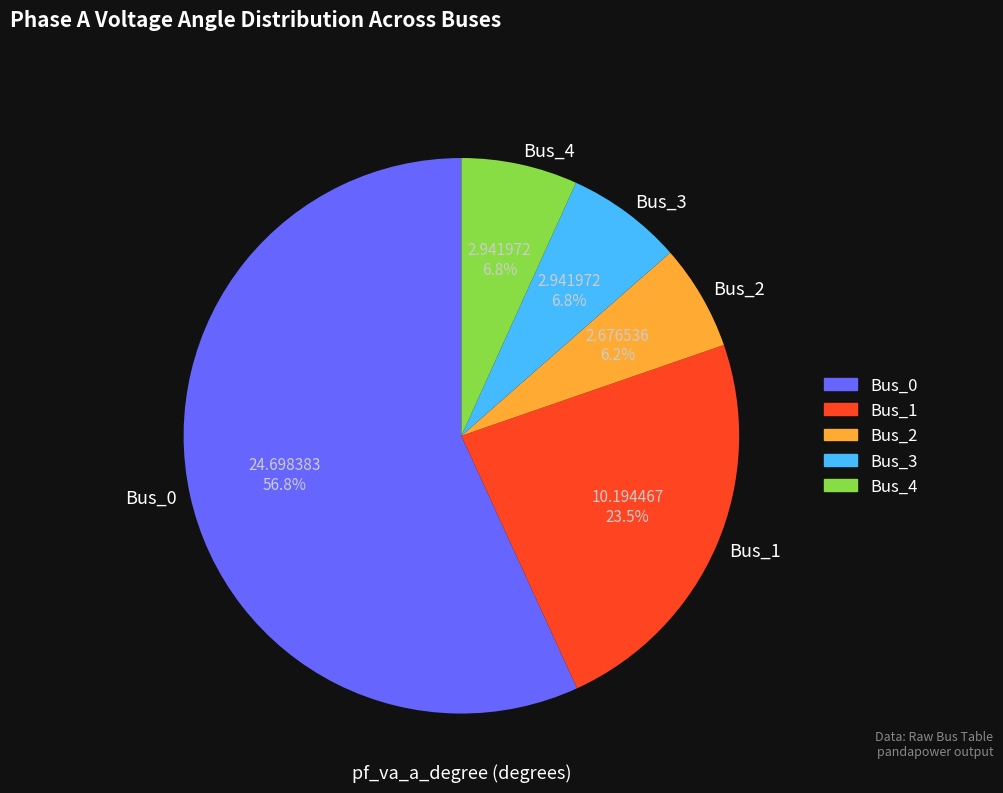

To the nearest percent, what portion does Bus_4 represent?

7%